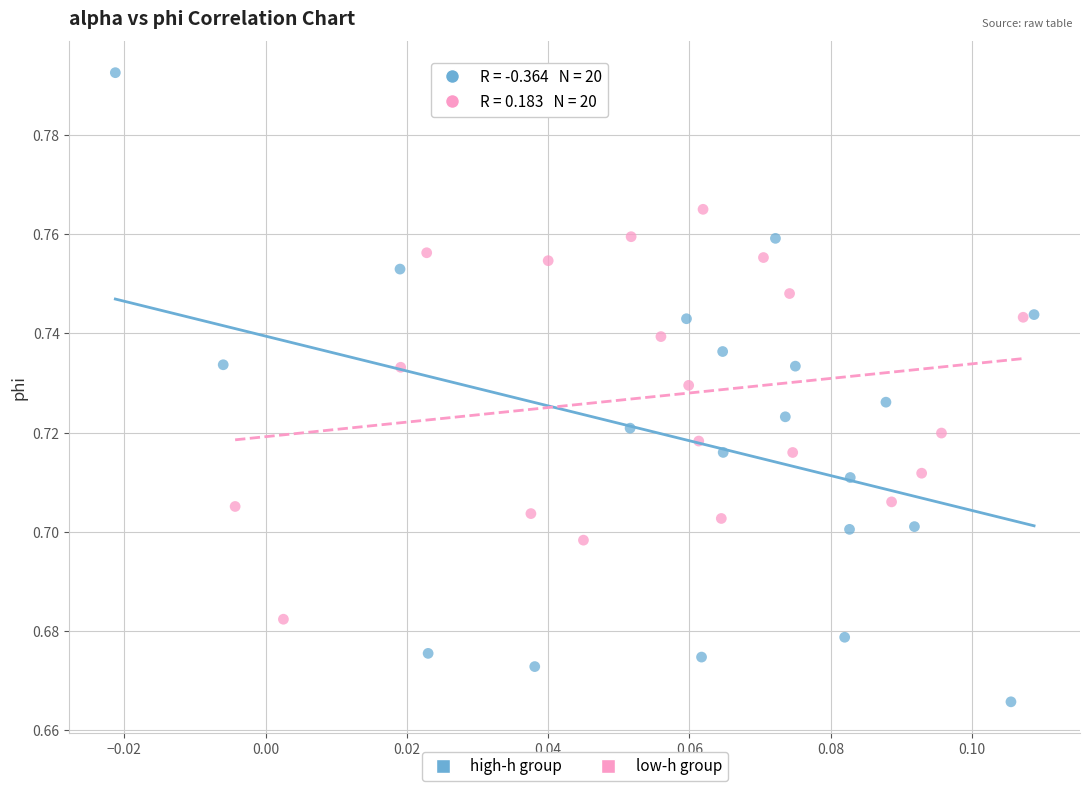

Which series has the largest Y range (max minus min)?

high-h group